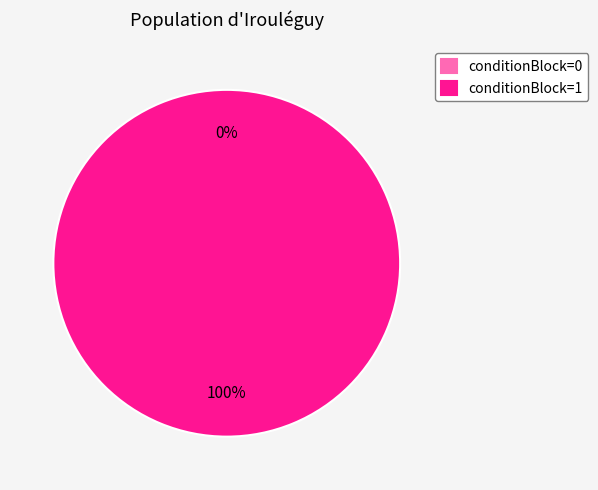

Does any single category account for the majority?

Yes